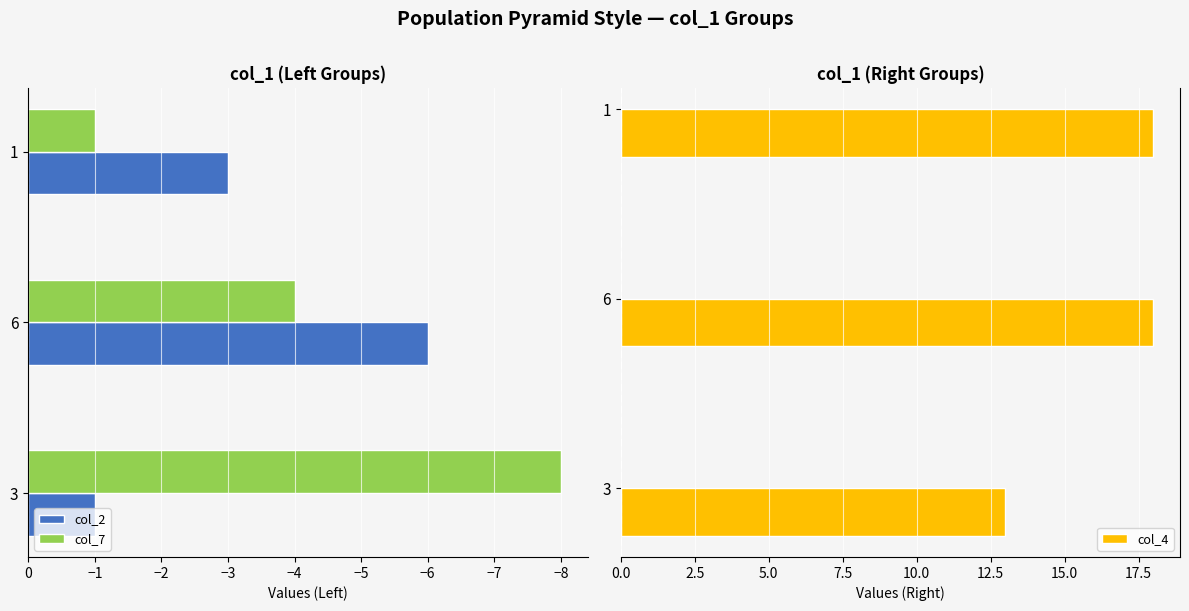

At which label does col_2 reach its minimum?

6